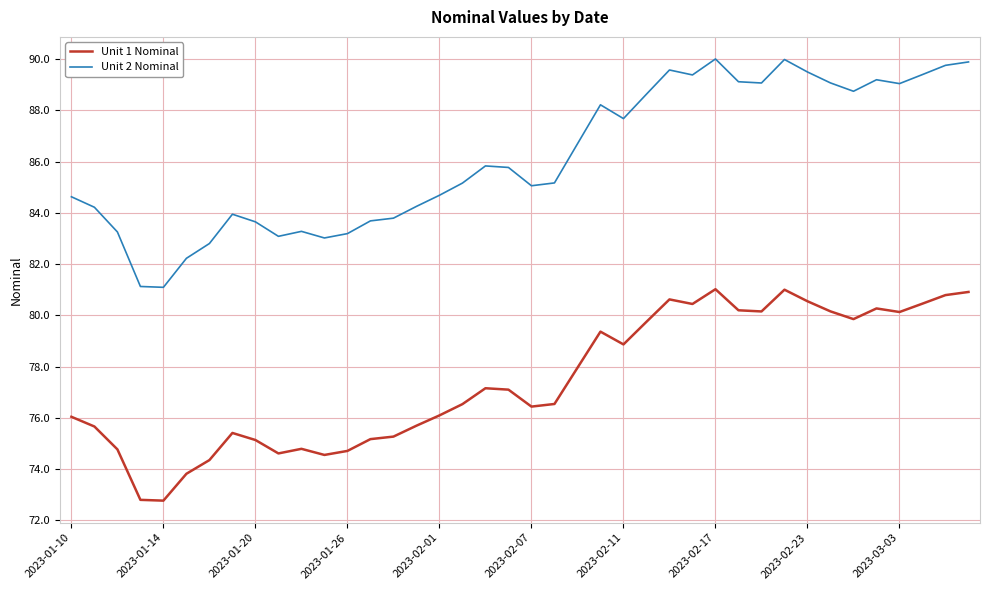

Which series has the largest total across all categories?

Unit 2 Nominal